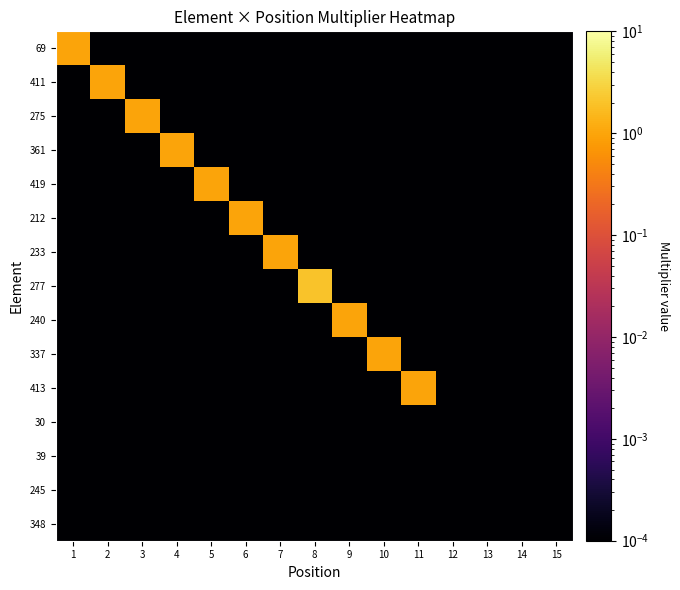

Which has a higher value, 7 or 1?

1